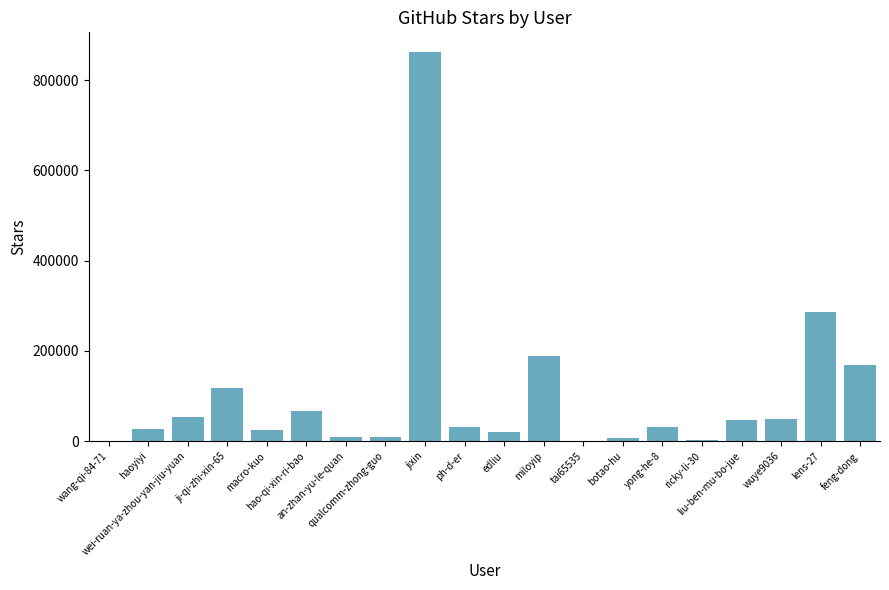

What is the maximum value shown in the chart?

862665